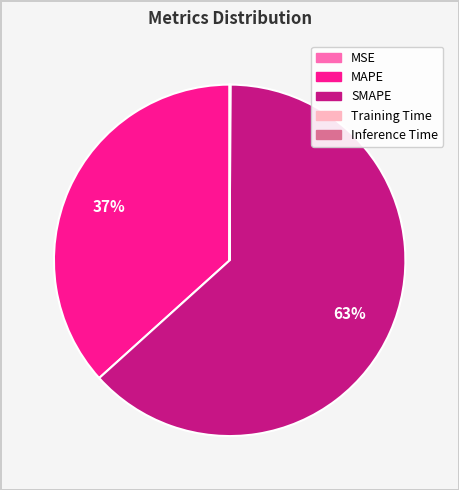

Which category has the biggest portion of the pie?

SMAPE